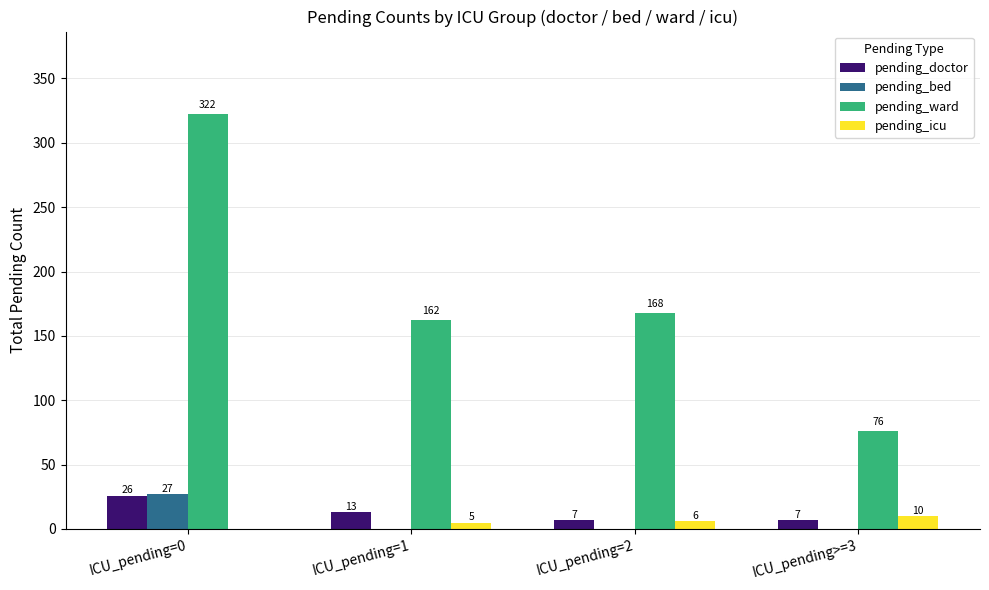

True or false: pending_doctor has a value of 7 at ICU_pending>=3.

True